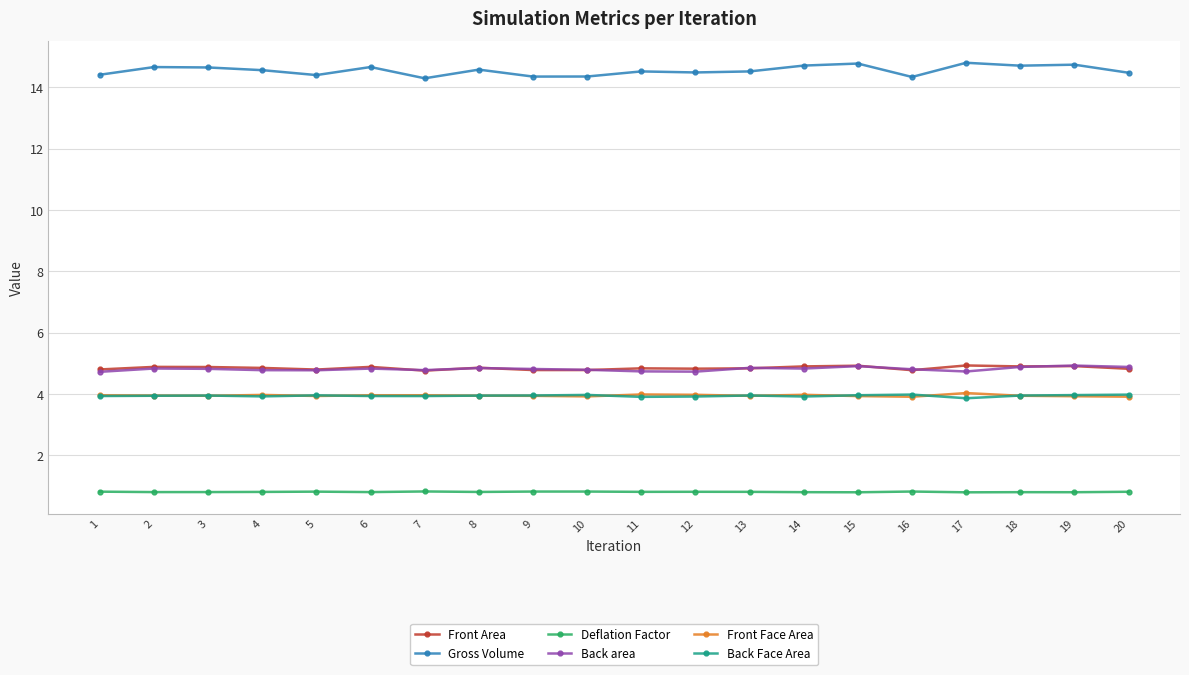

The value of Front Area at 8 is 8.3. True or false?

False